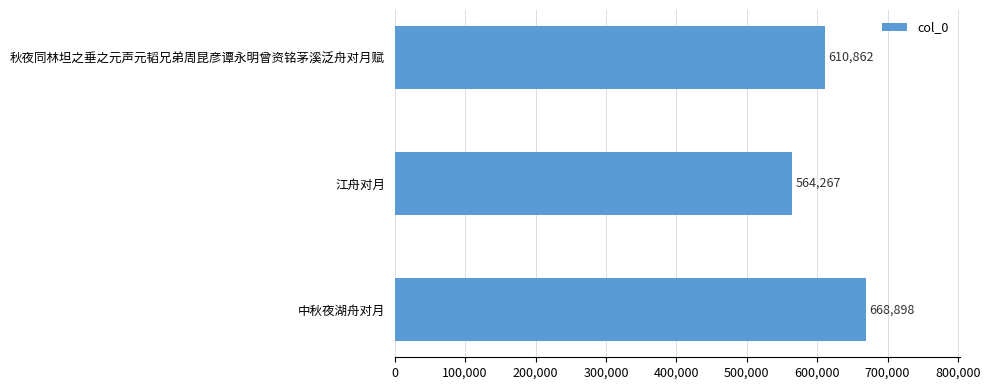

How many distinct data groups are displayed?

1